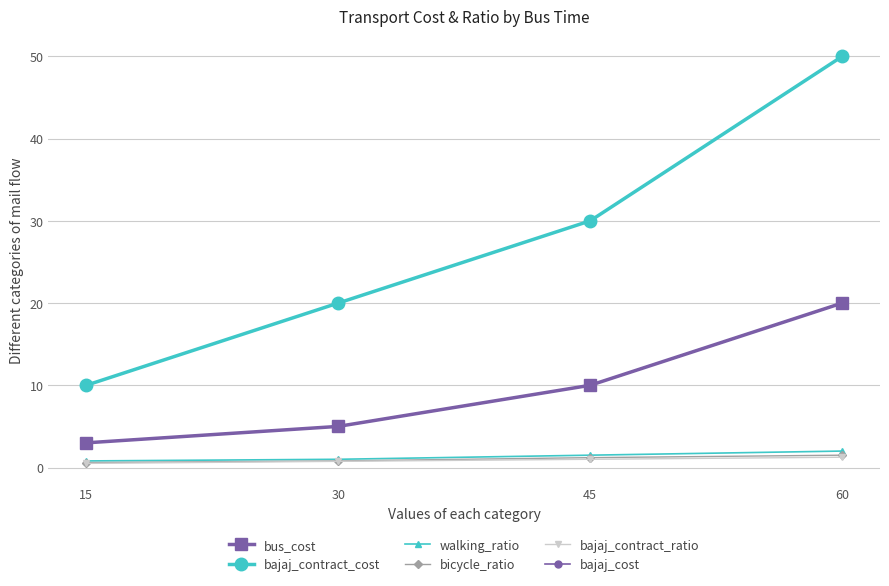

What is the lowest value of the bicycle_ratio series?

0.6